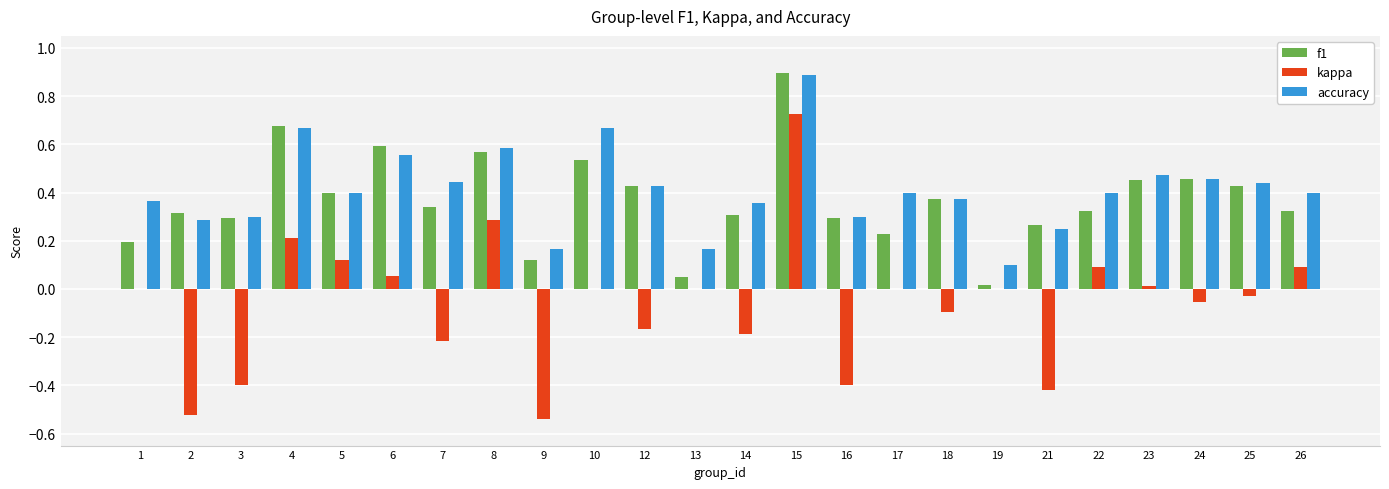

Count the number of data series in this chart.

3